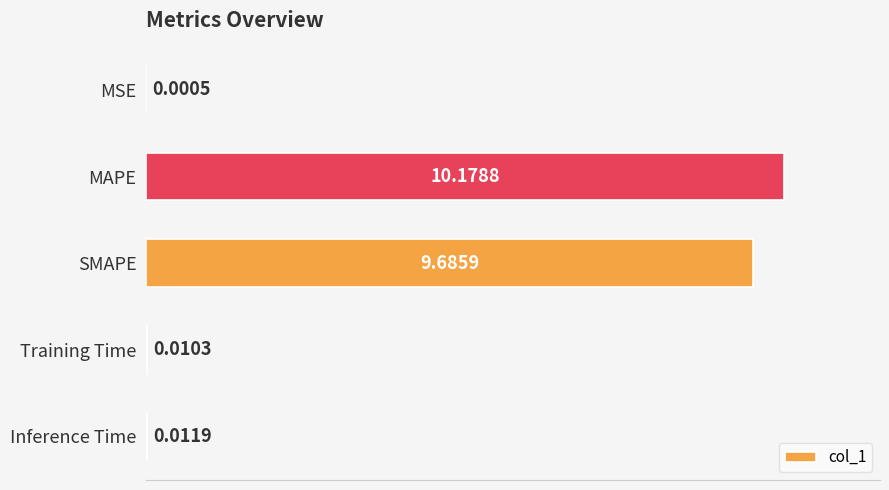

What is the sum of all values?

19.9